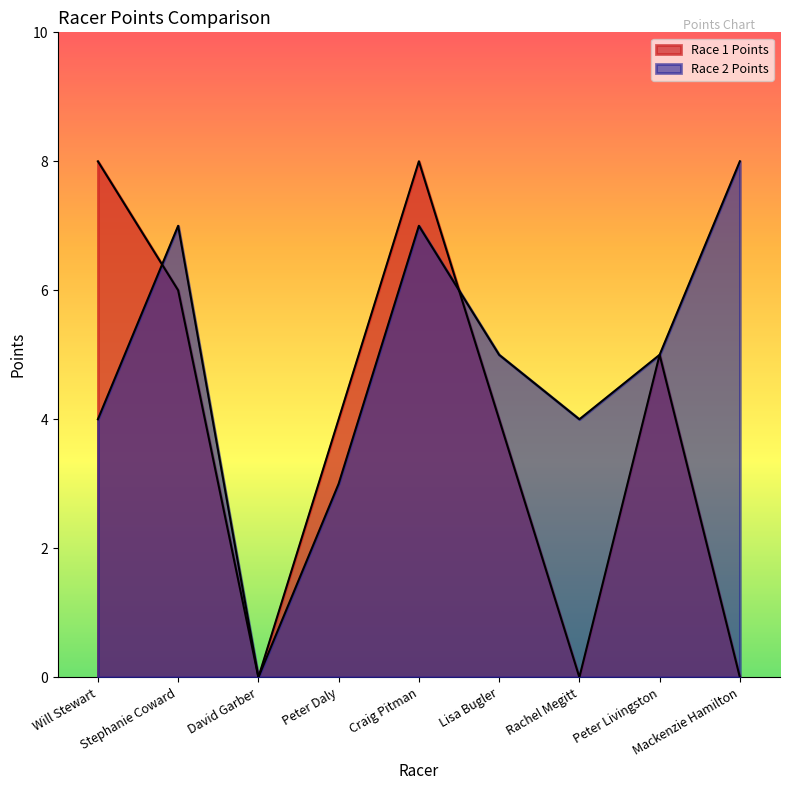

How many series are shown in this chart?

2